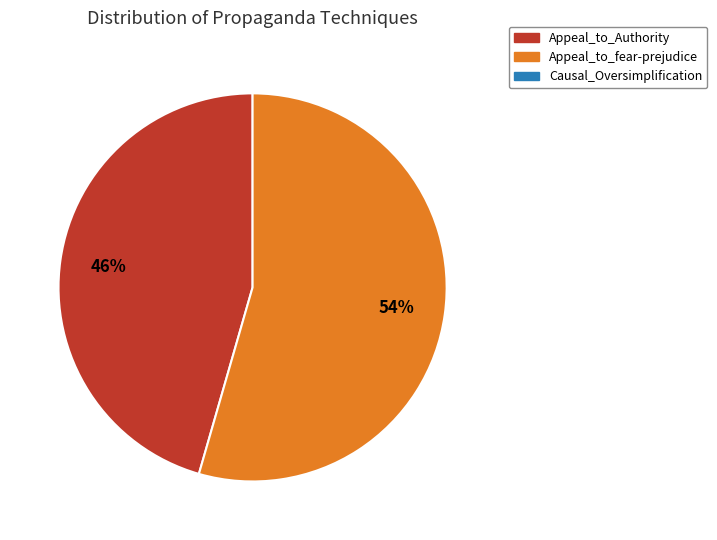

Does any single category account for the majority?

Yes